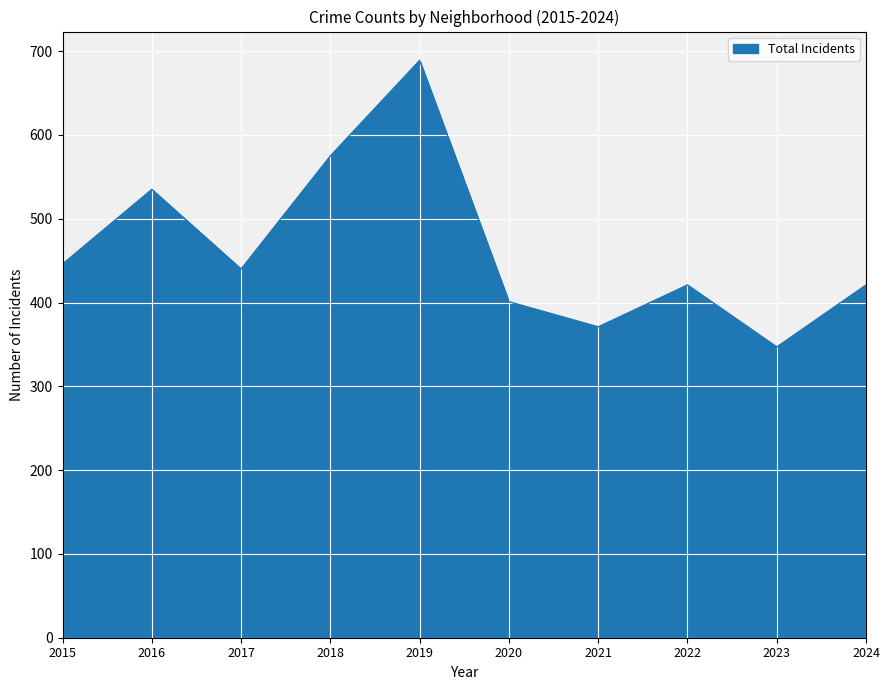

The value at 2020 is 241. True or false?

False